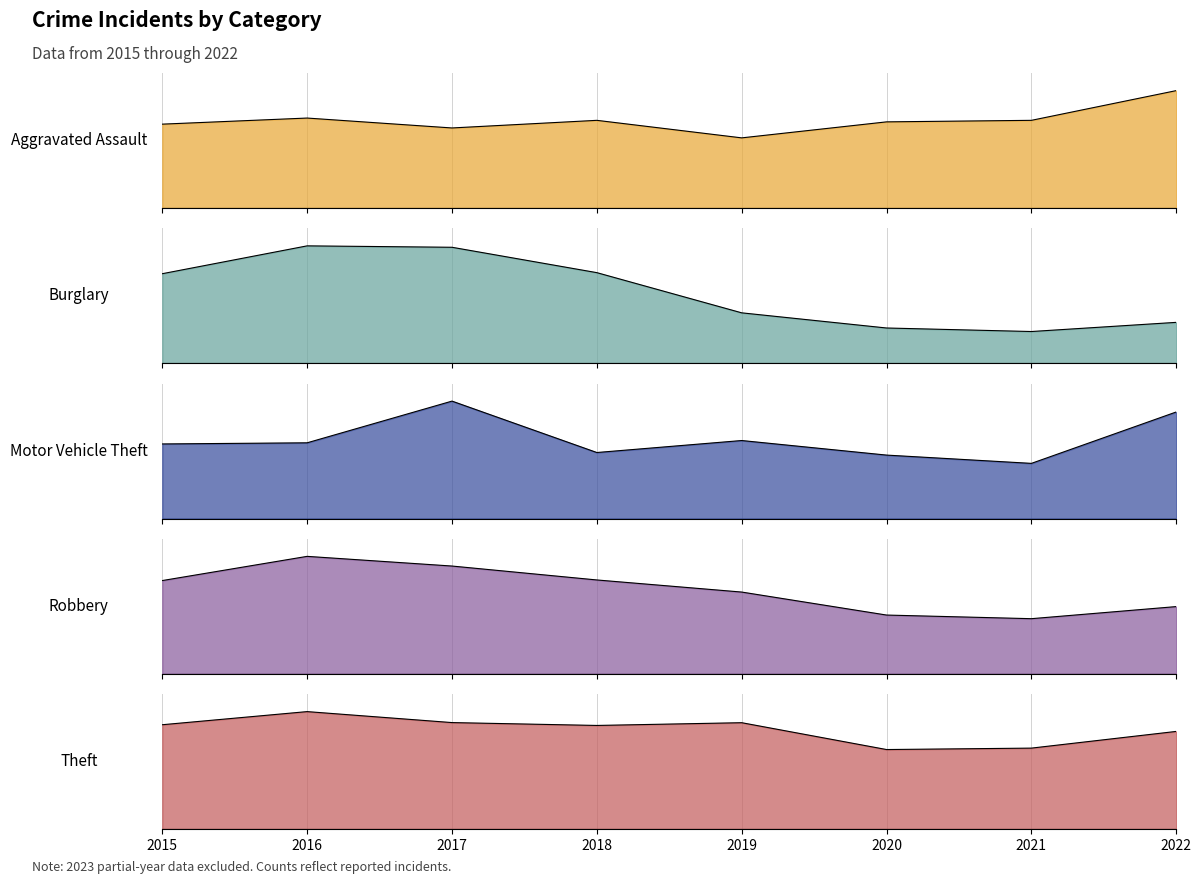

List the series in order of their peak value, highest first.

Theft, Motor Vehicle Theft, Burglary, Robbery, Aggravated Assault